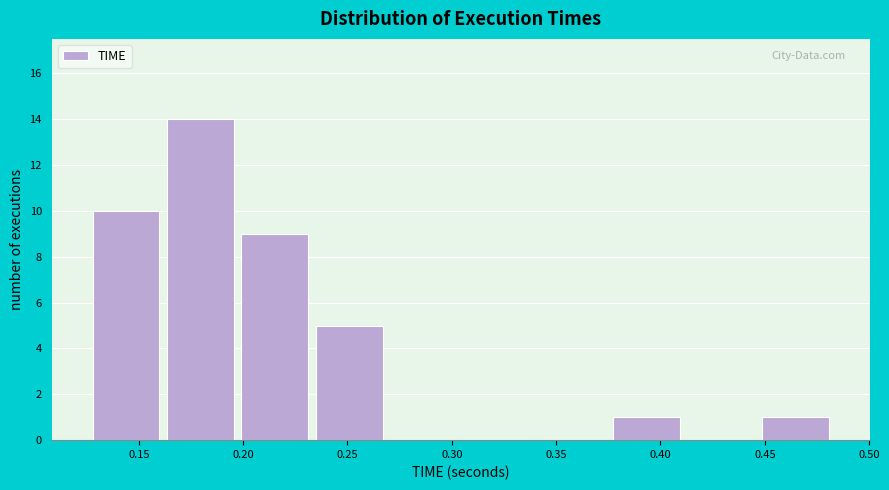

Reading left to right, list every bar in this chart as the range it spans on the x-axis followed by its height. Neither the bar edges nor the heights are printed on the chart, so give them approximately, as read against the axes.

0.125 to 0.160: 10
0.160 to 0.195: 14
0.195 to 0.235: 9
0.235 to 0.270: 5
0.270 to 0.305: 0
0.305 to 0.340: 0
0.340 to 0.375: 0
0.375 to 0.410: 1
0.410 to 0.445: 0
0.445 to 0.480: 1